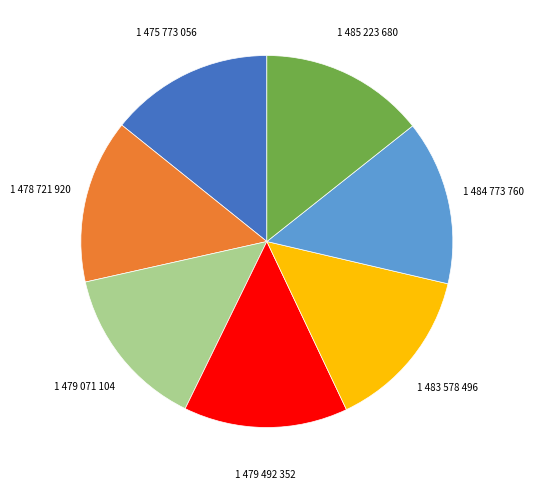

Does any single category account for the majority?

No